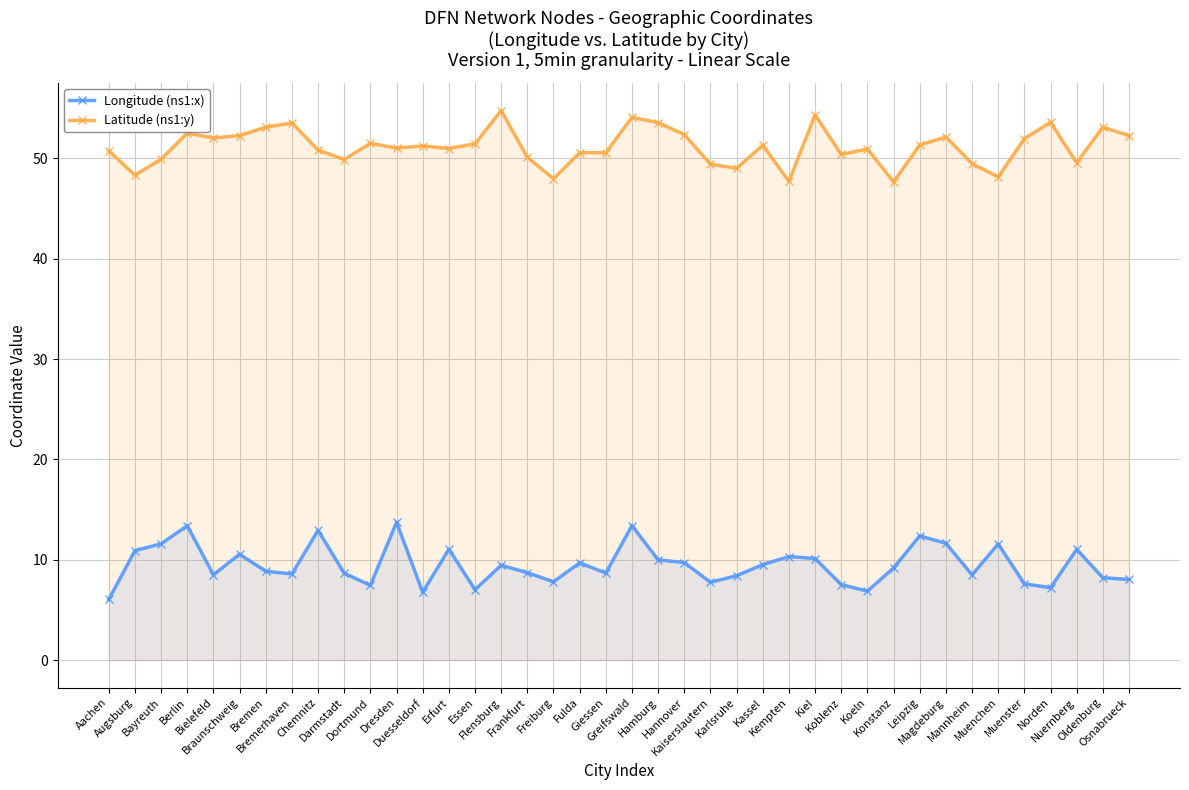

Read the Longitude (ns1:x) value at Bielefeld.

8.5